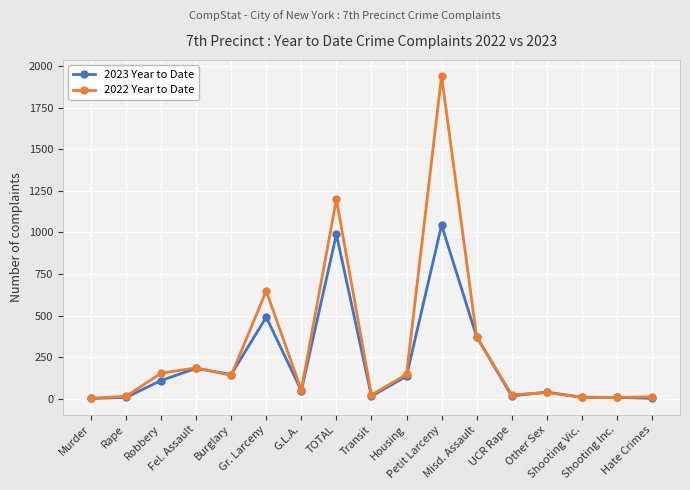

At which category is the sum across all series the highest?

Petit Larceny